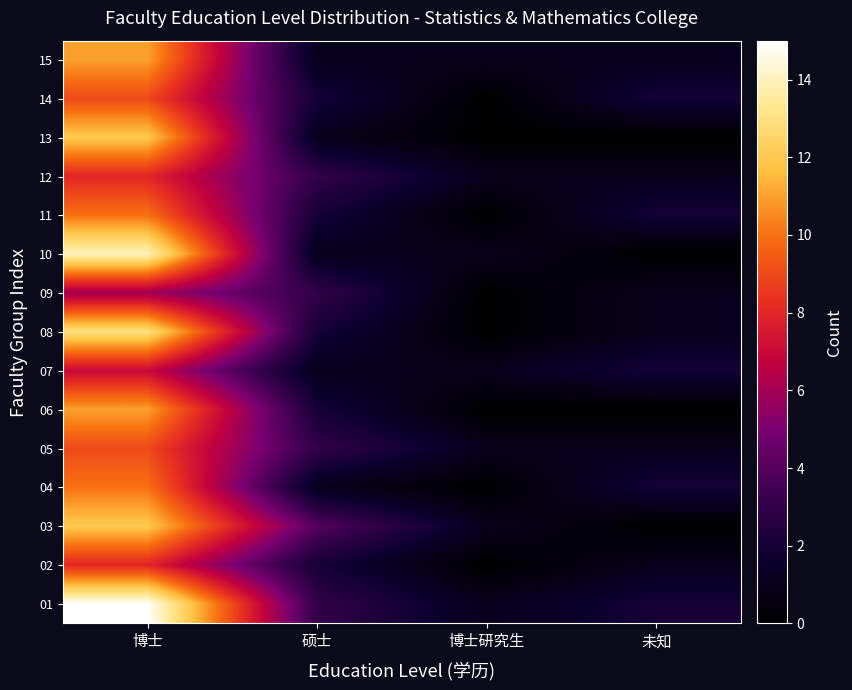

Which label corresponds to the smallest value in the chart?

博士研究生